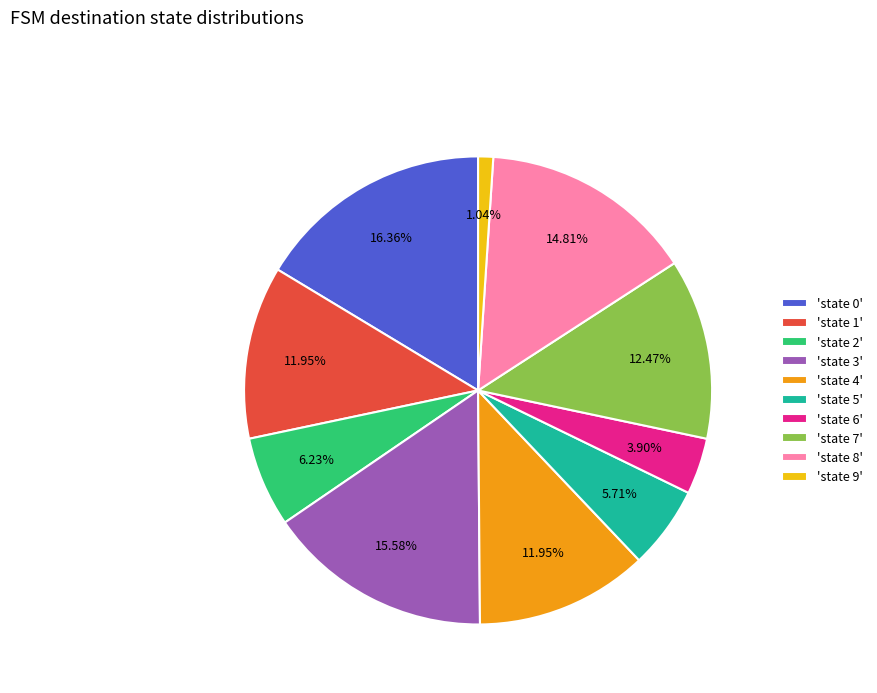

Count the number of slices in the pie.

10